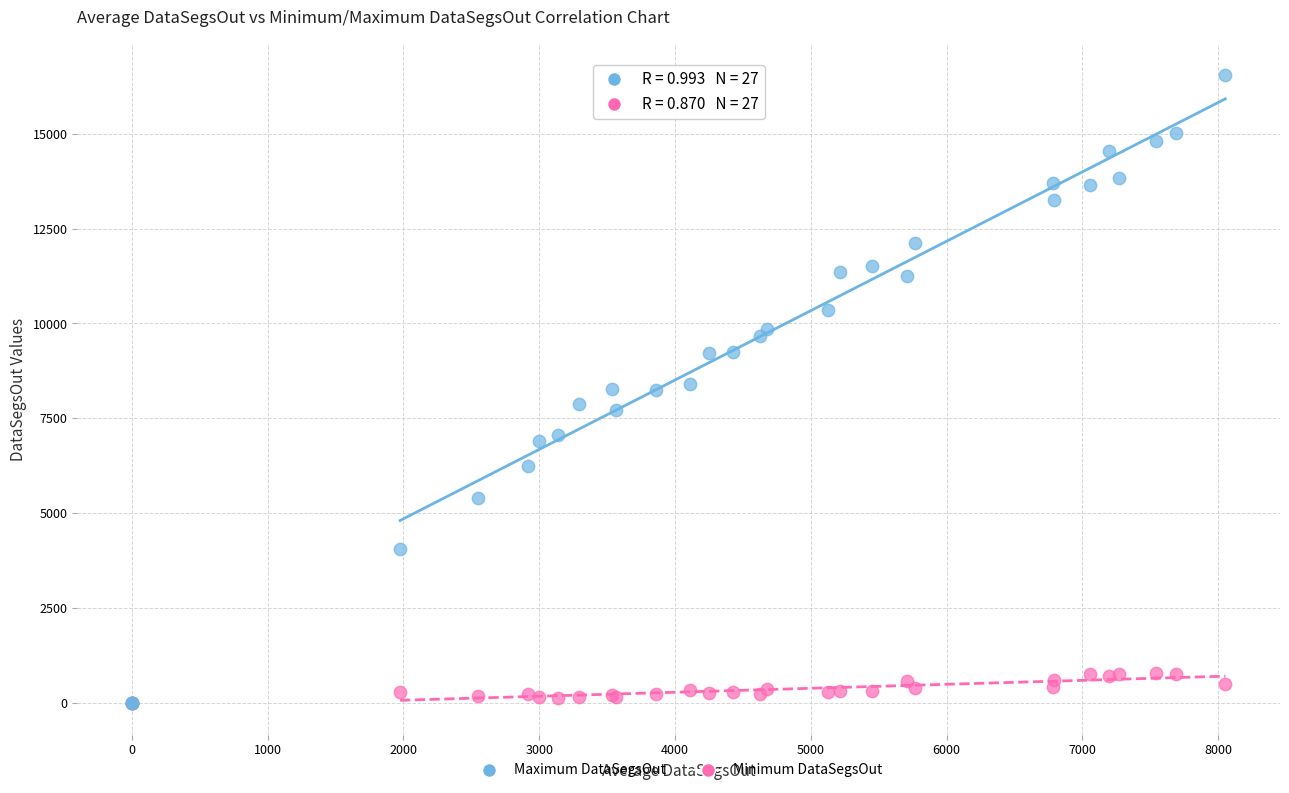

What are all the series names shown in the legend?

Maximum DataSegsOut, Minimum DataSegsOut